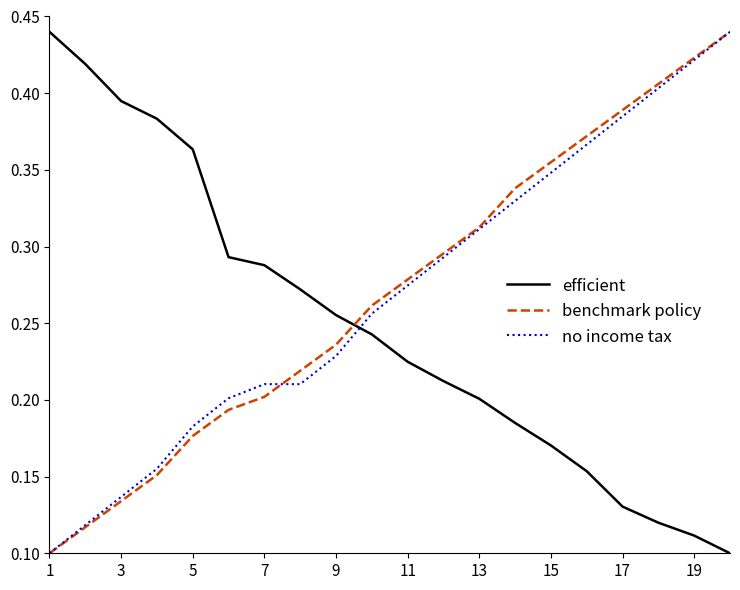

Which series ends up on top after the final intersection of no income tax and efficient?

no income tax